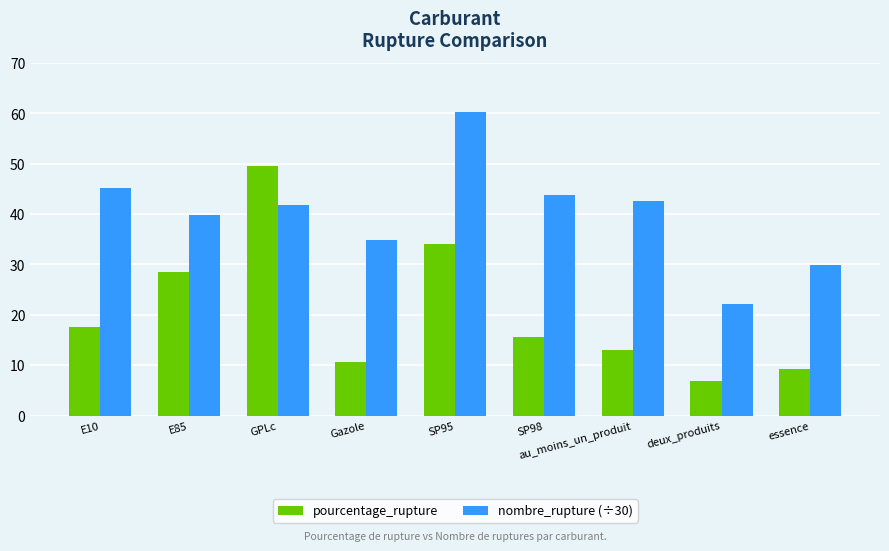

Which series has the largest range (max minus min)?

pourcentage_rupture